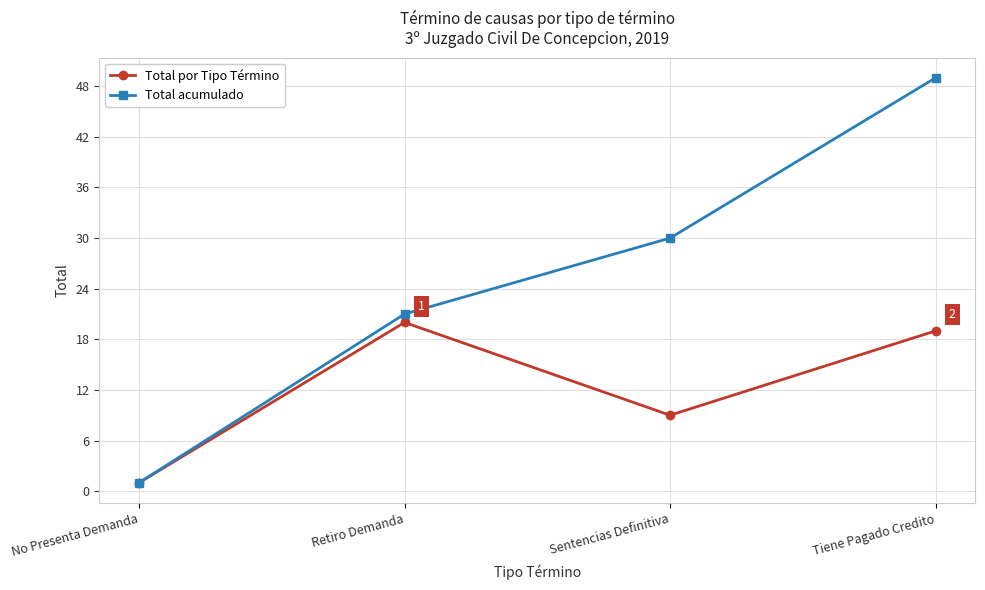

At which label does Total por Tipo Término first exceed 19?

Retiro Demanda